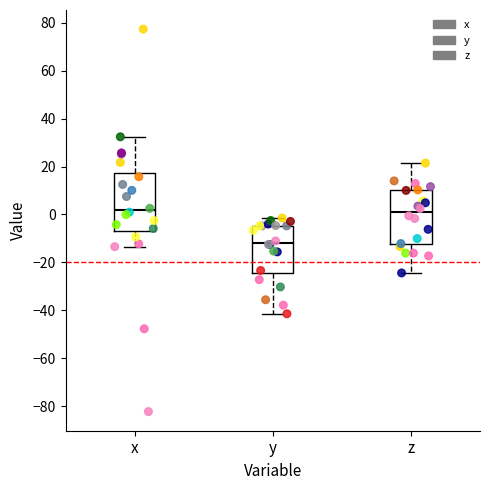

Reading left to right, transcribe this box plot: for each box, give where its median line is, the range the box spans, and where its two whiskers end, as read against the y-axis. The values are not printed on the chart, so give them approximately, as read against the axis.

x: median 2, box -6 to 18, whiskers -14 to 32
y: median -12, box -24 to -4, whiskers -42 to -2
z: median 0, box -12 to 10, whiskers -24 to 22